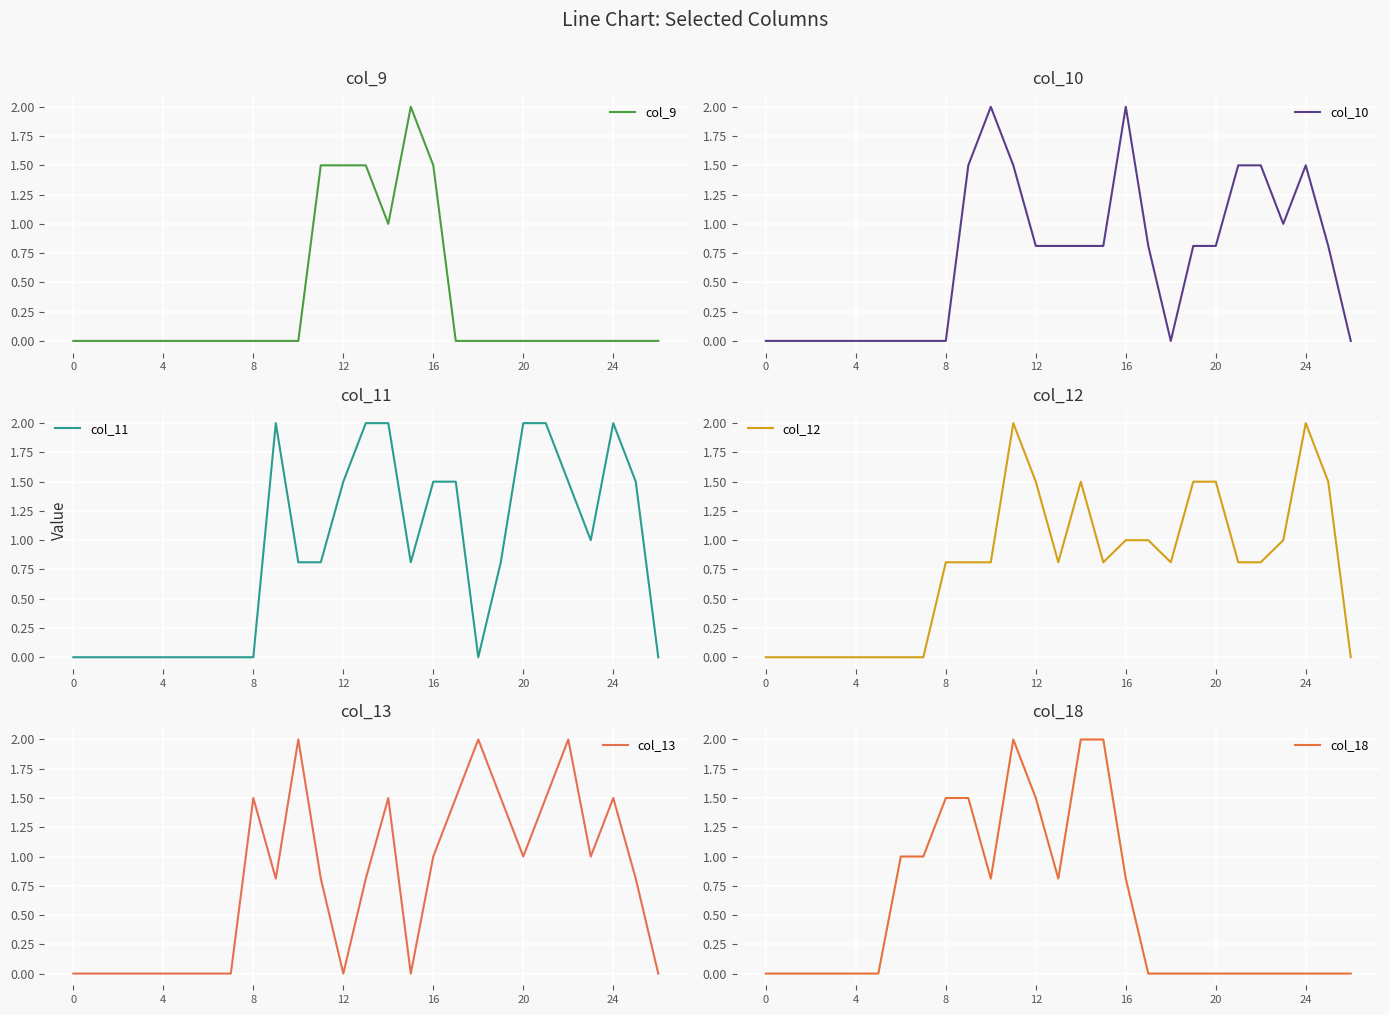

Reading left to right, extract all data points from this chart.

col_9: 0.0	0.0	0.0	0.0	0.0	0.0	0.0	0.0	0.0	0.0	0.0	1.5	1.5	1.5	1.0	2.0	1.5	0.0	0.0	0.0	0.0	0.0	0.0	0.0	0.0	0.0	0.0
col_10: 0.0	0.0	0.0	0.0	0.0	0.0	0.0	0.0	0.0	1.5	2.0	1.5	0.8	0.8	0.8	0.8	2.0	0.8	0.0	0.8	0.8	1.5	1.5	1.0	1.5	0.8	0.0
col_11: 0.0	0.0	0.0	0.0	0.0	0.0	0.0	0.0	0.0	2.0	0.8	0.8	1.5	2.0	2.0	0.8	1.5	1.5	0.0	0.8	2.0	2.0	1.5	1.0	2.0	1.5	0.0
col_12: 0.0	0.0	0.0	0.0	0.0	0.0	0.0	0.0	0.8	0.8	0.8	2.0	1.5	0.8	1.5	0.8	1.0	1.0	0.8	1.5	1.5	0.8	0.8	1.0	2.0	1.5	0.0
col_13: 0.0	0.0	0.0	0.0	0.0	0.0	0.0	0.0	1.5	0.8	2.0	0.8	0.0	0.8	1.5	0.0	1.0	1.5	2.0	1.5	1.0	1.5	2.0	1.0	1.5	0.8	0.0
col_18: 0.0	0.0	0.0	0.0	0.0	0.0	1.0	1.0	1.5	1.5	0.8	2.0	1.5	0.8	2.0	2.0	0.8	0.0	0.0	0.0	0.0	0.0	0.0	0.0	0.0	0.0	0.0